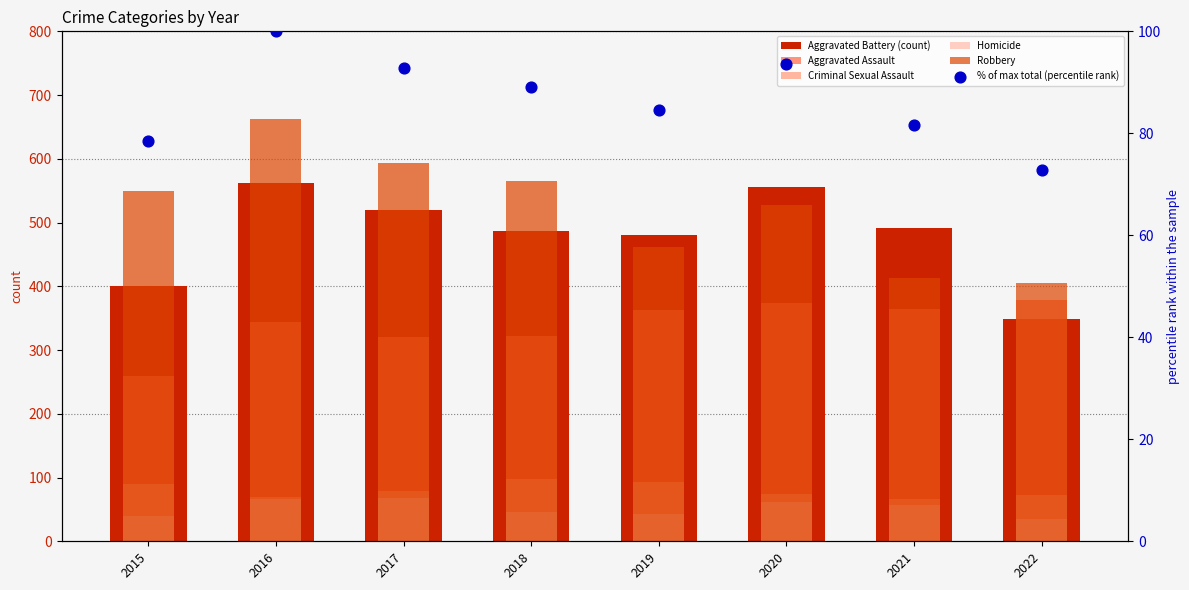

Is the value of % of max total (percentile rank) at 2015 greater than the value of Criminal Sexual Assault at 2015?

No